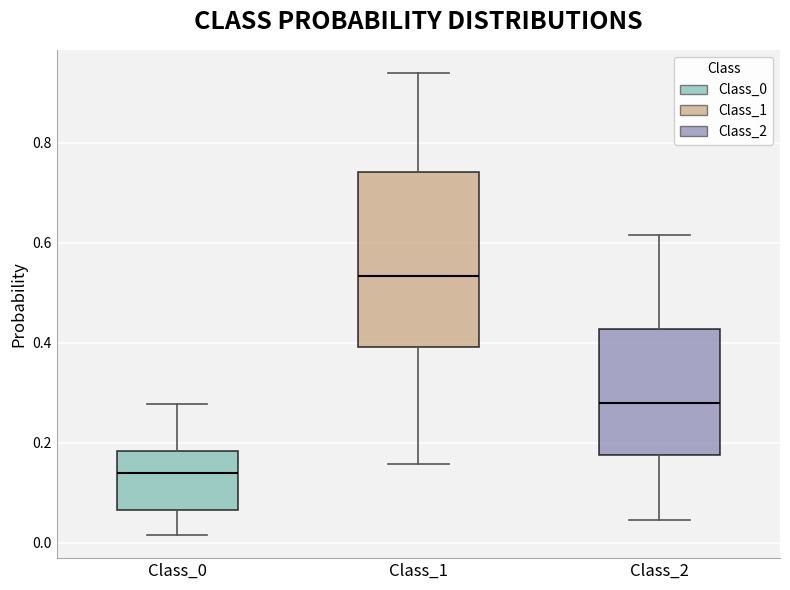

Reading left to right, read every box against the y-axis: the position of its median line, the range the box covers, and the ends of its whiskers. The values are not printed on the chart, so give them approximately, as read against the axis.

Class_0: median 0.14, box 0.06 to 0.18, whiskers 0.02 to 0.28
Class_1: median 0.54, box 0.40 to 0.74, whiskers 0.16 to 0.94
Class_2: median 0.28, box 0.18 to 0.42, whiskers 0.04 to 0.62